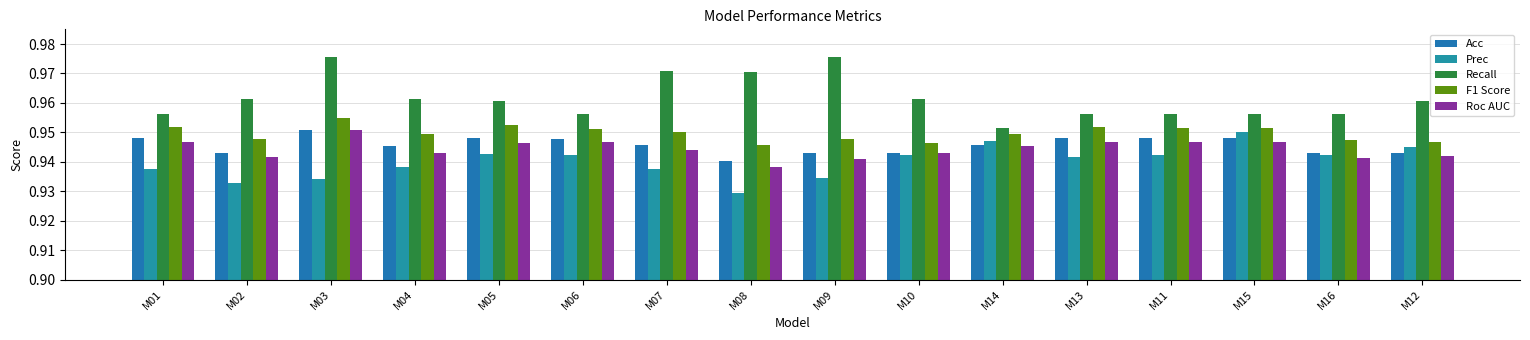

Reading right to left, transcribe all the data shown in this chart.

Acc: 0.9	0.9	0.9	0.9	0.9	0.9	0.9	0.9	0.9	0.9	0.9	0.9	0.9	1.0	0.9	0.9
Prec: 0.9	0.9	0.9	0.9	0.9	0.9	0.9	0.9	0.9	0.9	0.9	0.9	0.9	0.9	0.9	0.9
Recall: 1.0	1.0	1.0	1.0	1.0	1.0	1.0	1.0	1.0	1.0	1.0	1.0	1.0	1.0	1.0	1.0
F1 Score: 0.9	0.9	1.0	1.0	1.0	0.9	0.9	0.9	0.9	1.0	1.0	1.0	0.9	1.0	0.9	1.0
Roc AUC: 0.9	0.9	0.9	0.9	0.9	0.9	0.9	0.9	0.9	0.9	0.9	0.9	0.9	1.0	0.9	0.9